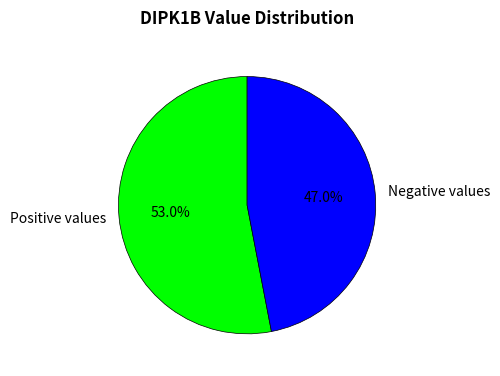

What is the total percentage of Negative values and Positive values?

100.0%